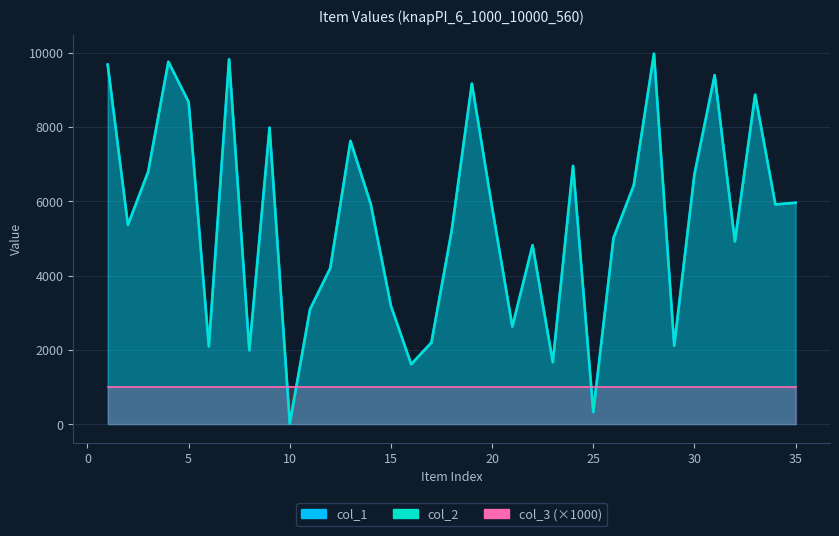

Rank the categories by col_2 value from highest to lowest.

28, 7, 4, 1, 31, 19, 33, 5, 9, 13, 24, 3, 30, 27, 35, 14, 34, 20, 2, 18, 26, 32, 22, 12, 15, 11, 21, 17, 29, 6, 8, 23, 16, 25, 10